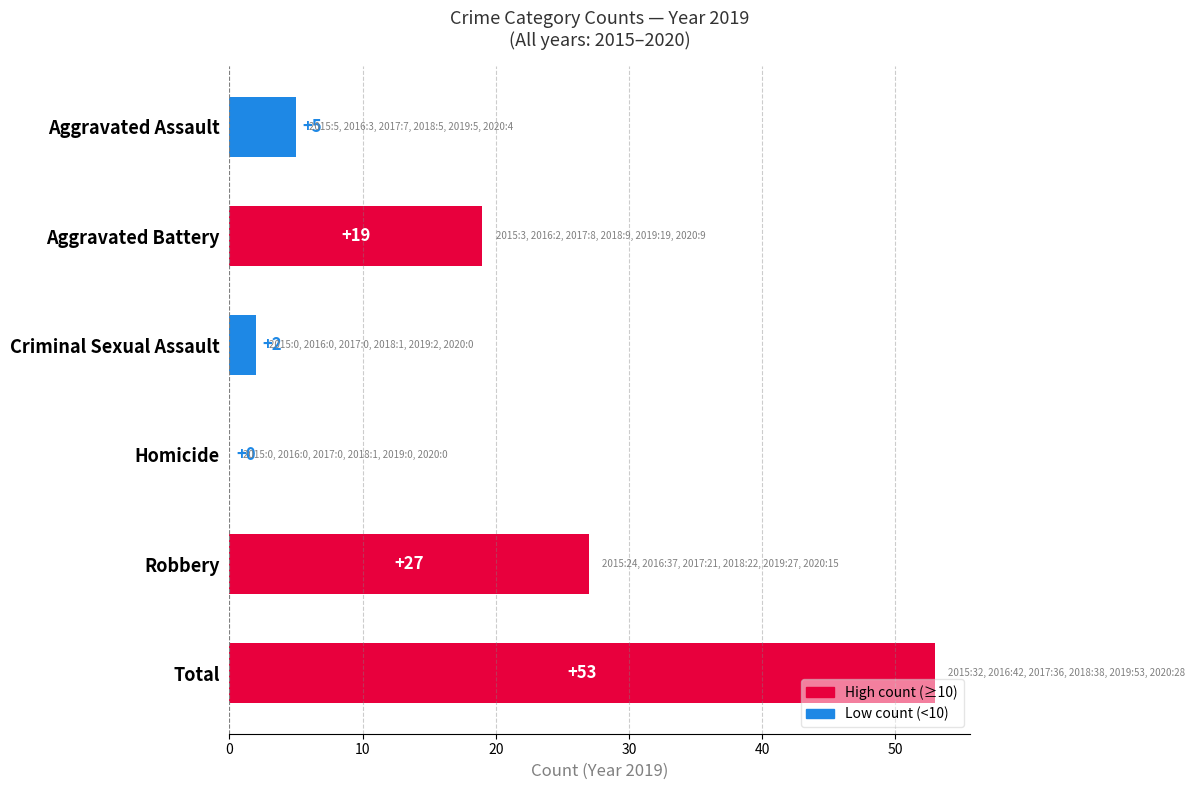

Are the bars horizontal?

Yes